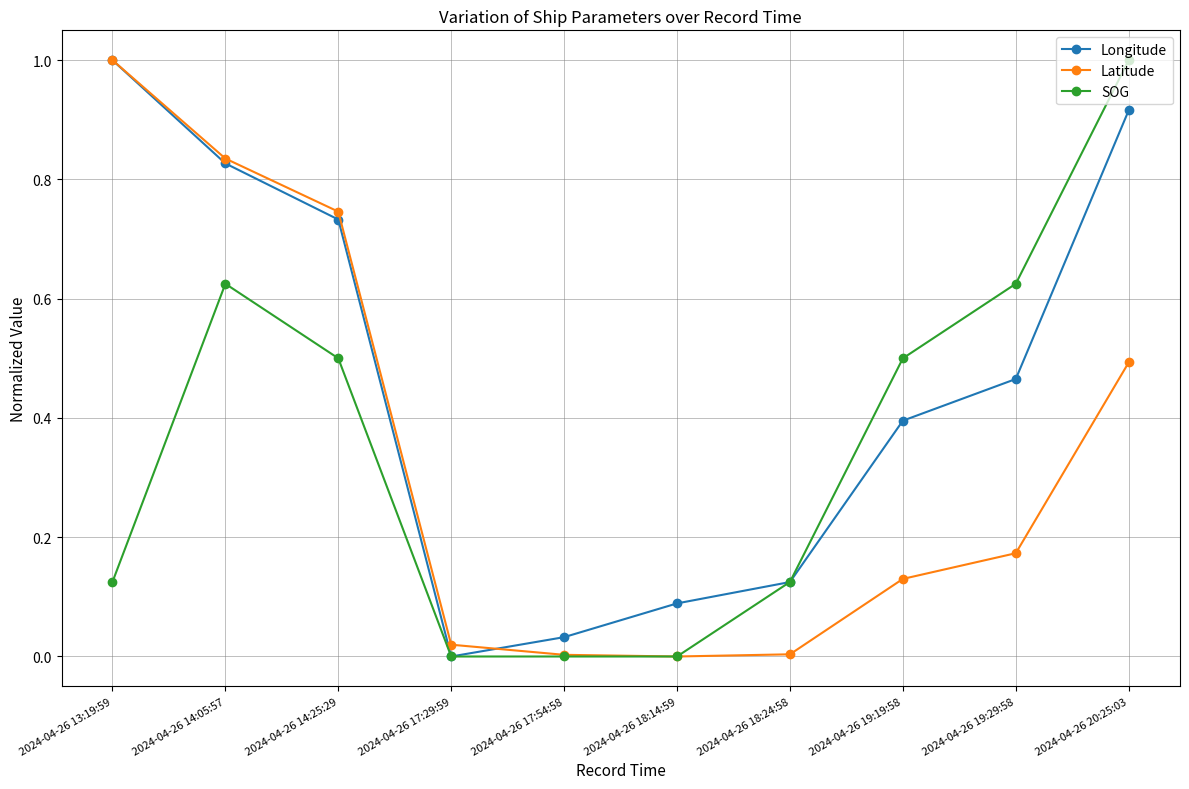

Where is the first local minimum for Longitude?

2024-04-26 17:29:59